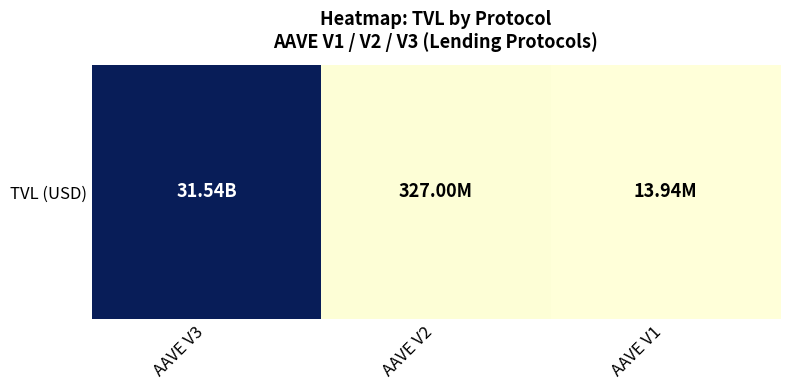

The chart shows a value of 18131337.9 at AAVE V1. True or false?

False